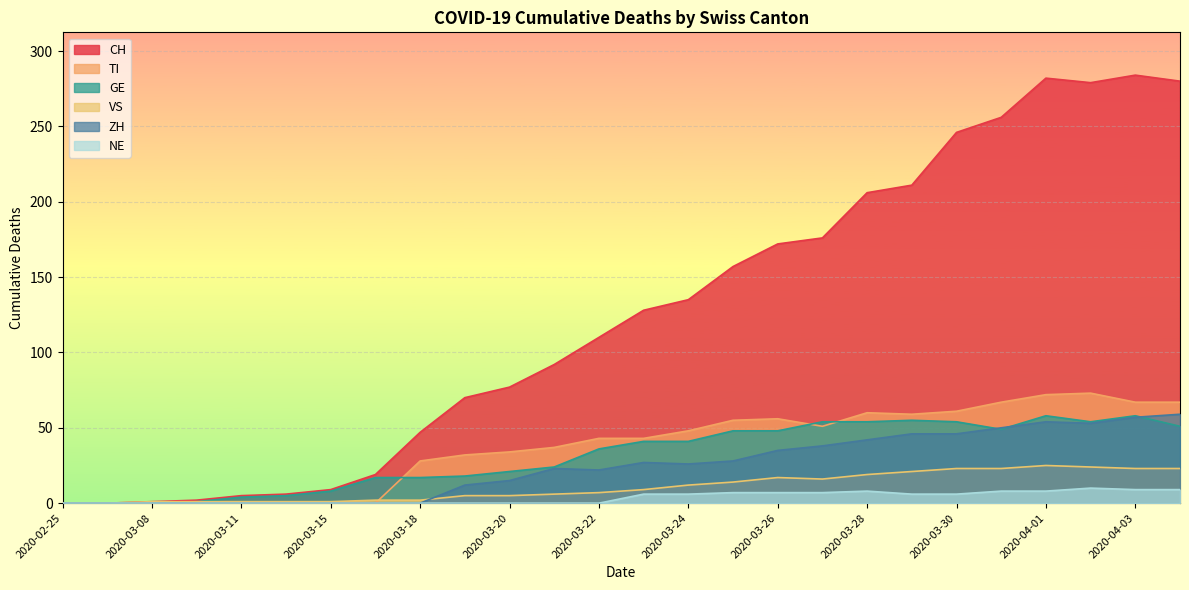

True or false: GE and NE cross at least once.

False